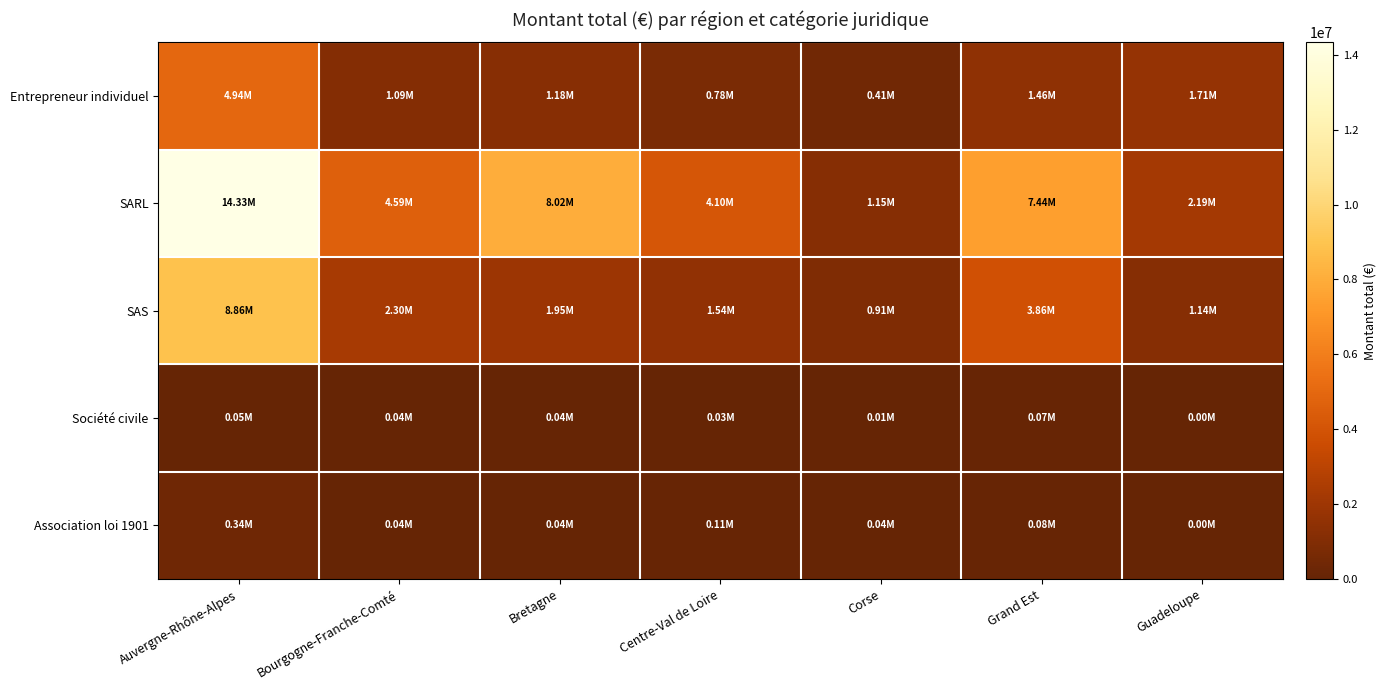

List the series in order of their peak value, lowest first.

Société civile, Association loi 1901, Entrepreneur individuel, SAS, SARL